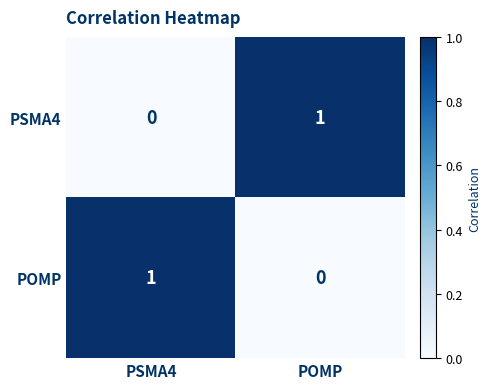

Where is POMP nearest to the value 0?

POMP